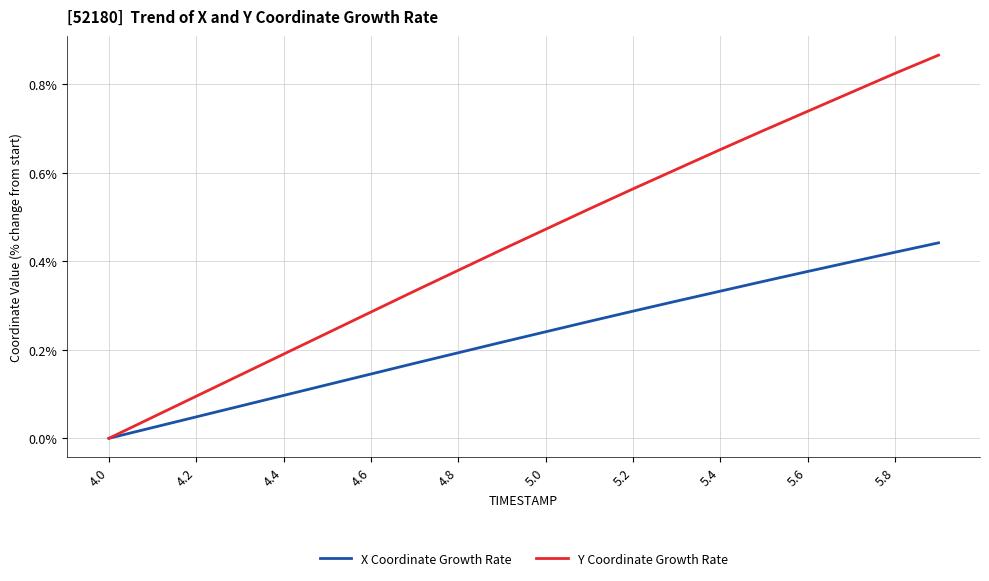

What are all the series names shown in the legend?

X Coordinate Growth Rate, Y Coordinate Growth Rate